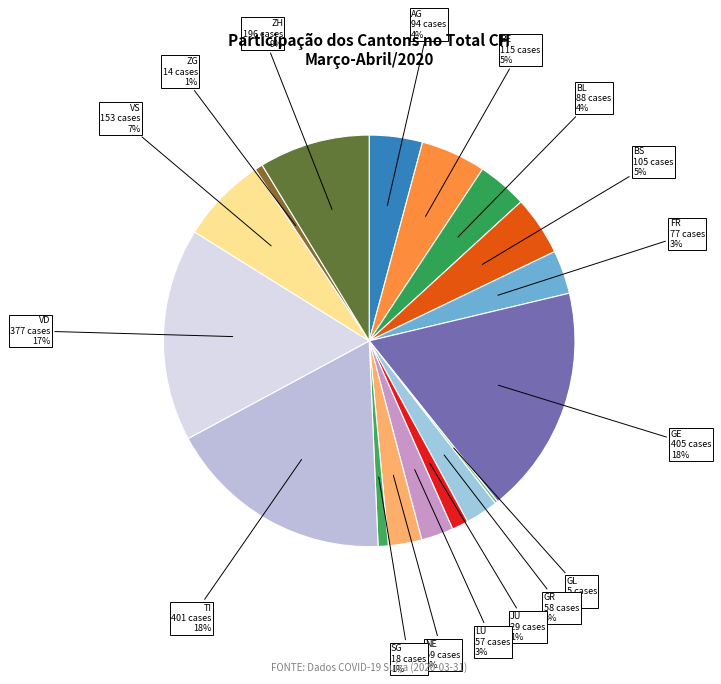

Which category has the biggest portion of the pie?

GE